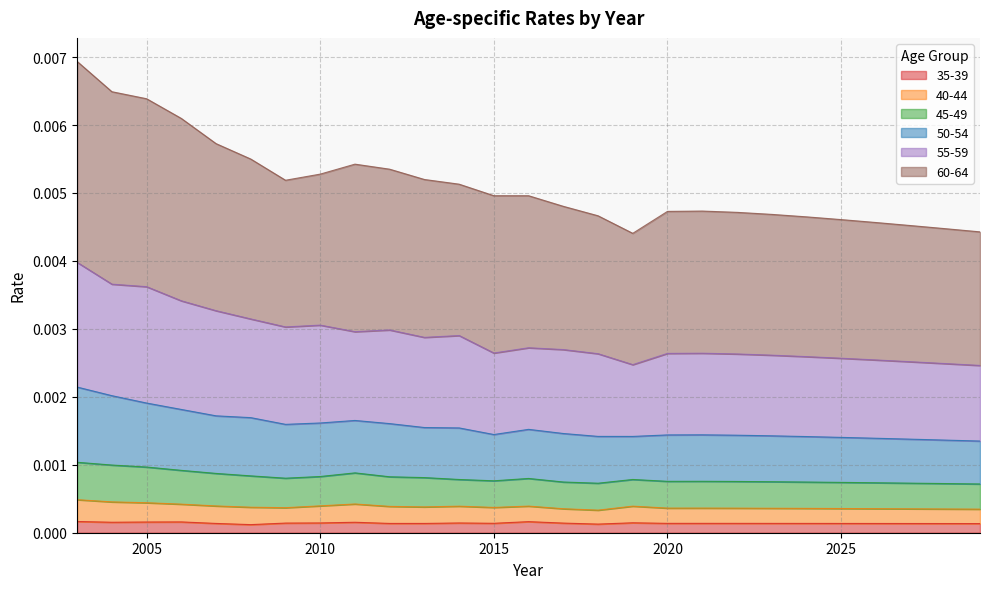

At which category does 45-49 reach its first local valley?

2009